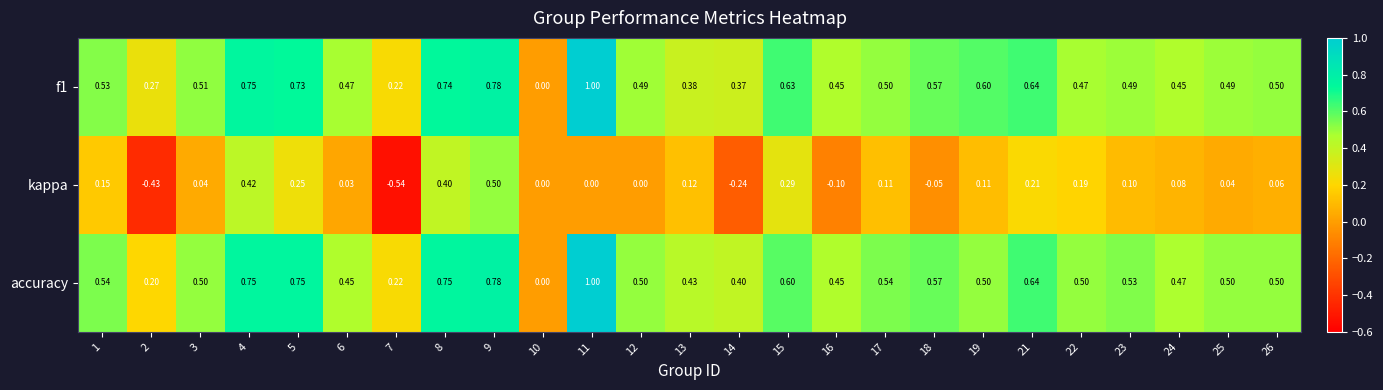

Is the value of accuracy at 14 greater than the value of kappa at 24?

Yes